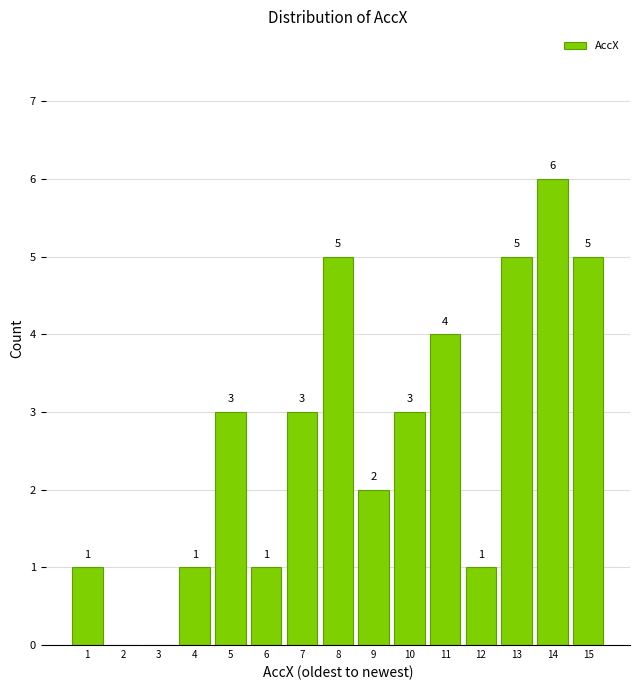

Reading left to right, extract all data points from this chart.

1=1	2=0	3=0	4=1	5=3	6=1	7=3	8=5	9=2	10=3	11=4	12=1	13=5	14=6	15=5